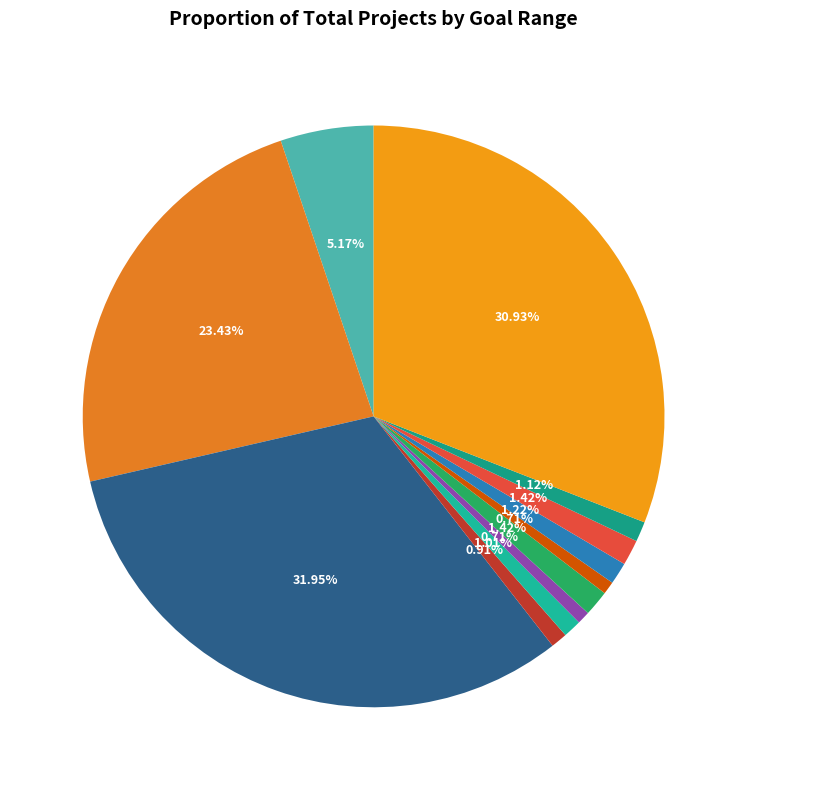

Do 15000 to 19999 and Less than 1000 together represent more than half of the pie?

No